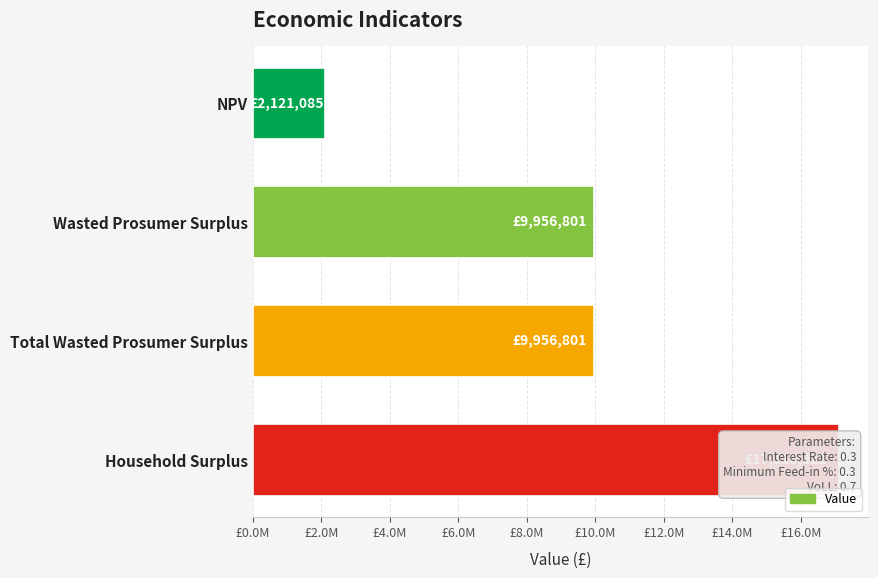

Which has a higher value, NPV or Wasted Prosumer Surplus?

Wasted Prosumer Surplus